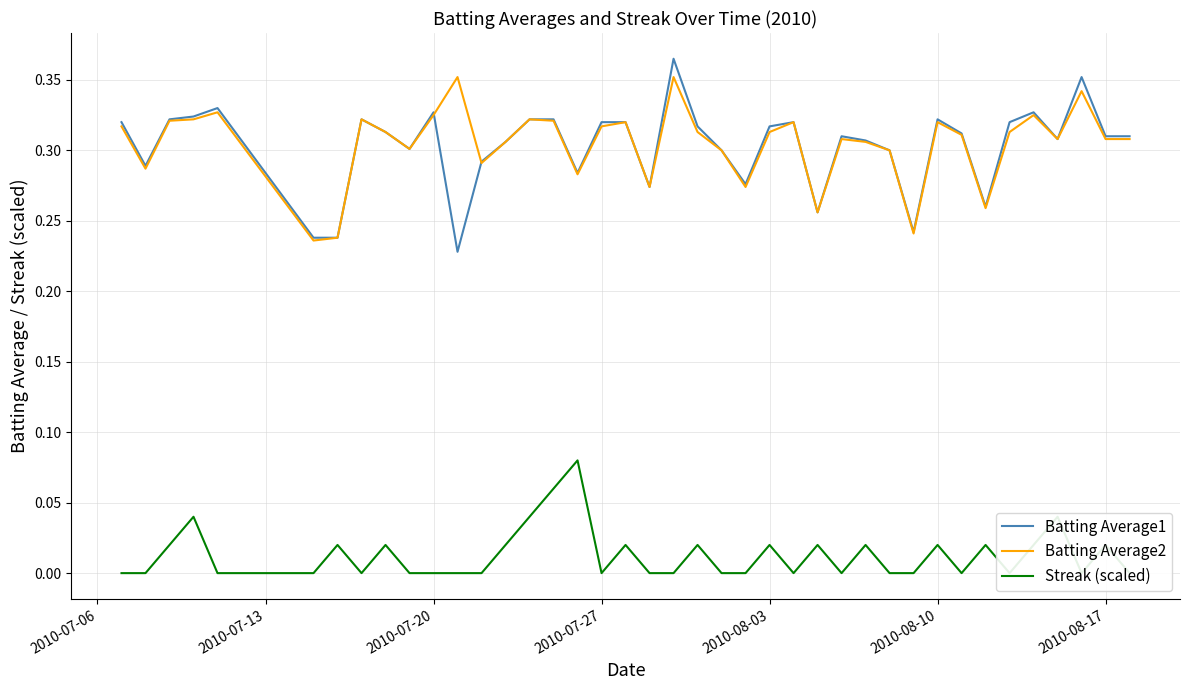

How many intersections are there between Batting Average2 and Batting Average1?

2